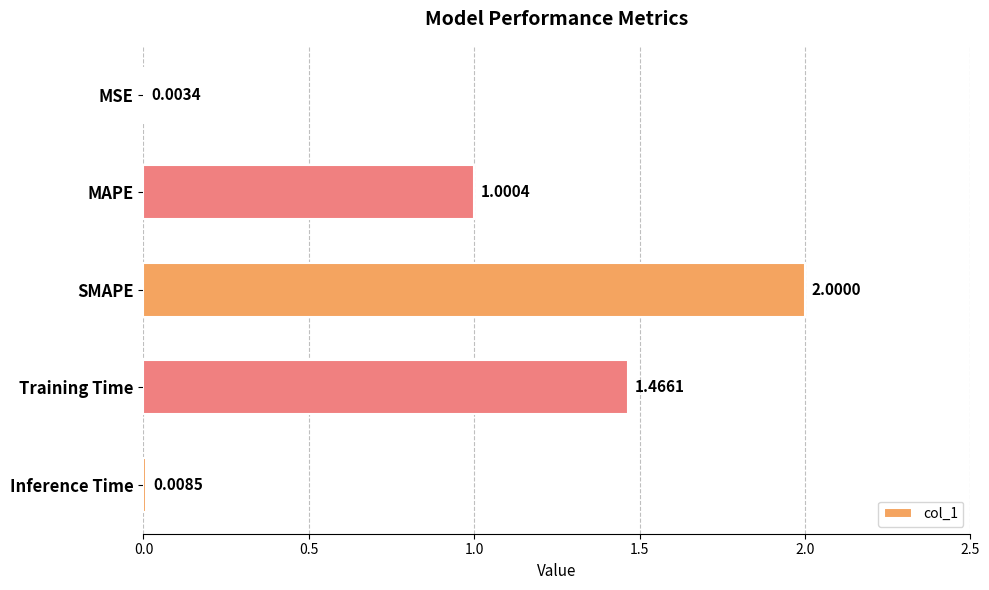

Which has a higher value, Inference Time or Training Time?

Training Time